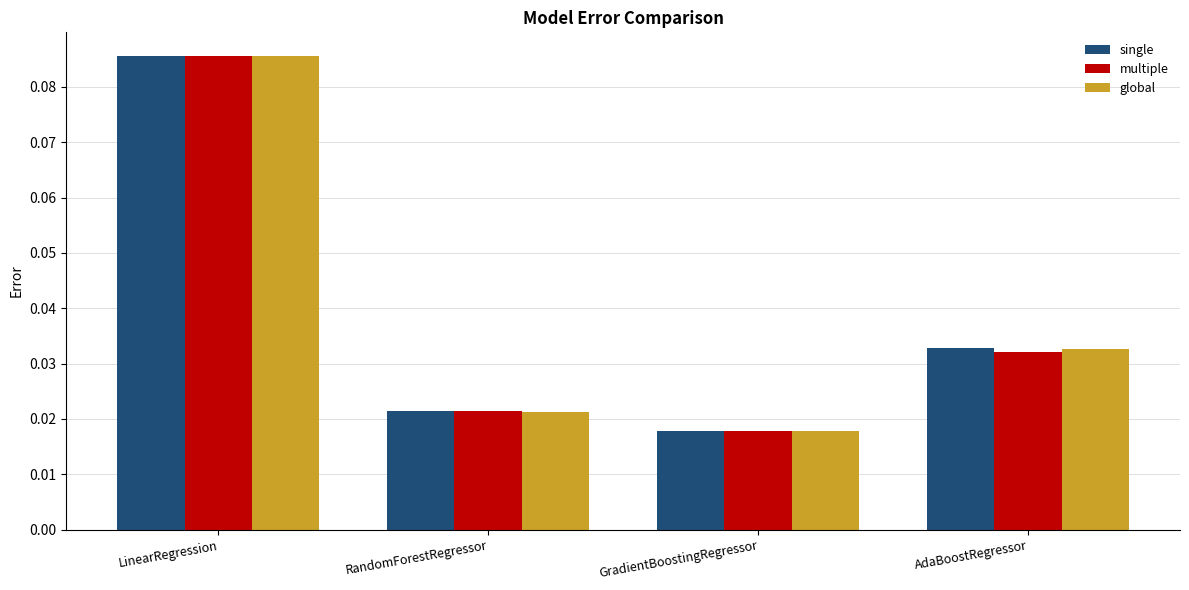

At which category does the chart reach its peak across all series?

LinearRegression